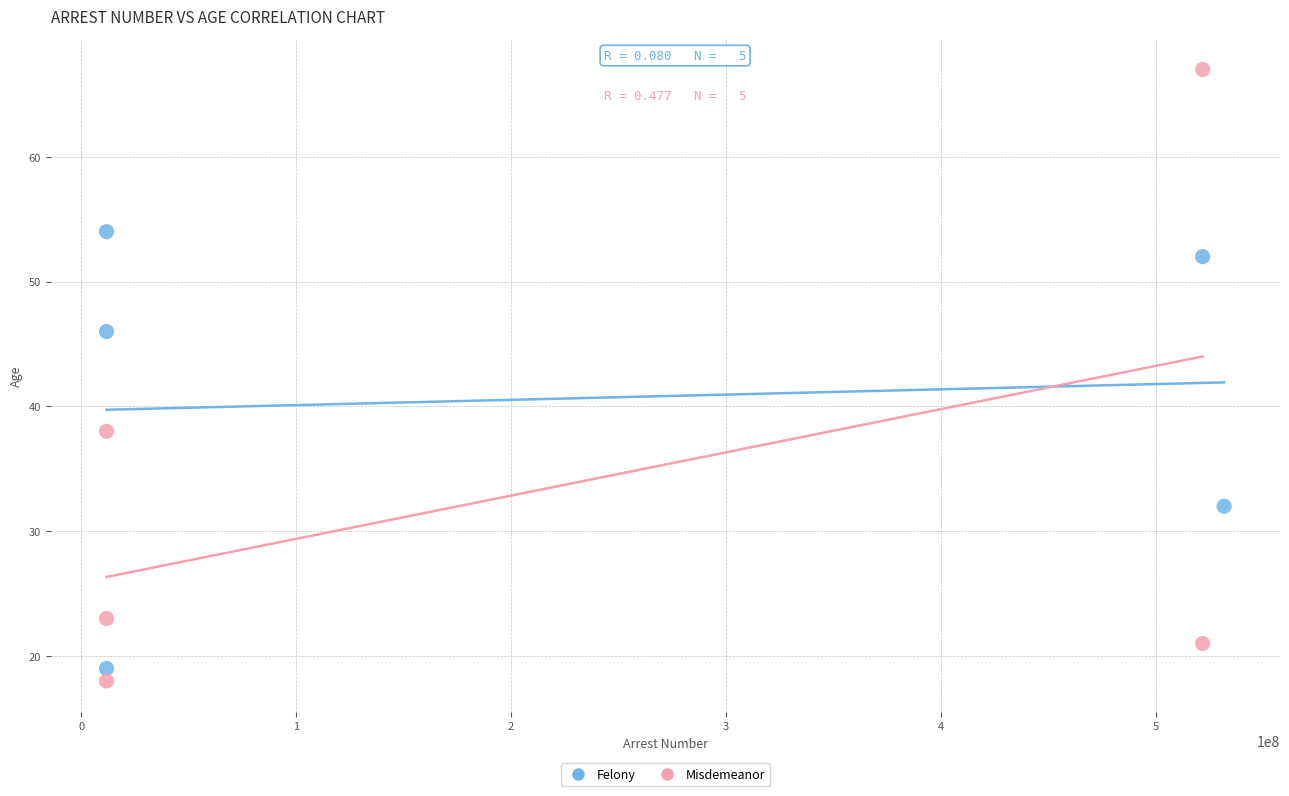

Which series contains the highest Y value?

Misdemeanor